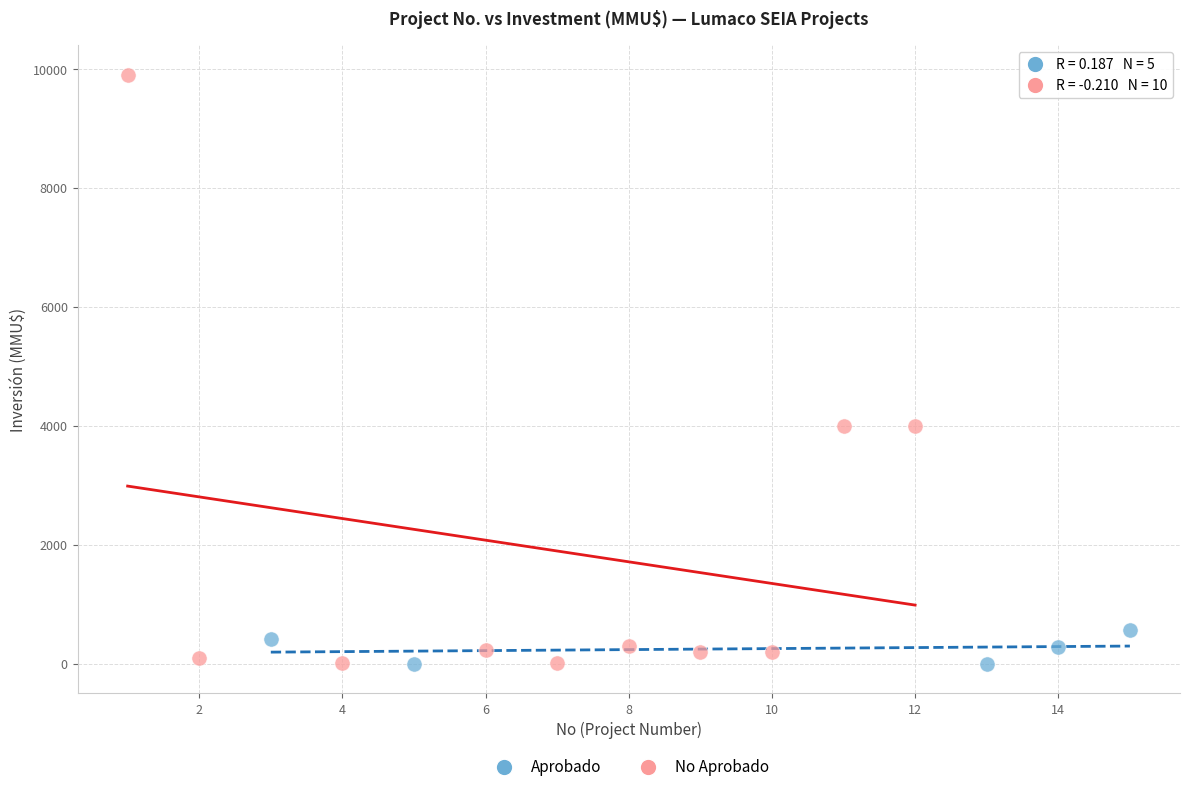

Which series has the widest spread of Y values?

No Aprobado